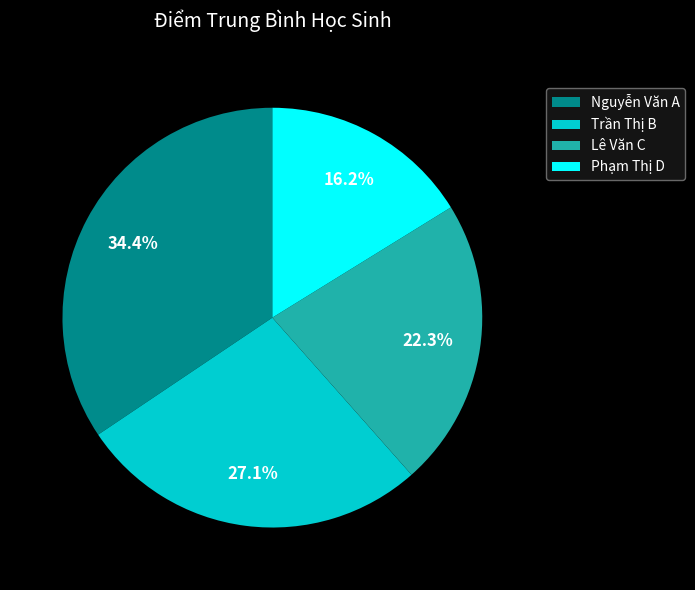

Do Nguyễn Văn A and Trần Thị B together represent more than half of the pie?

Yes